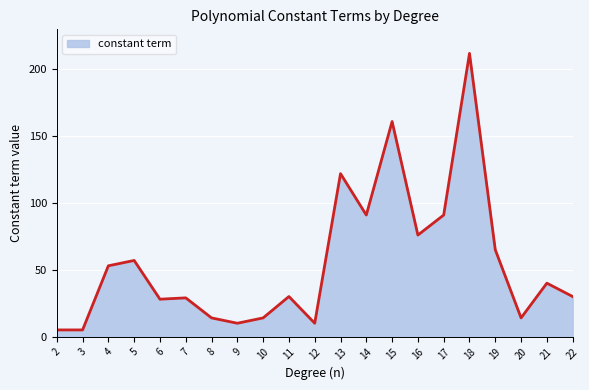

The chart shows a value of 122 at 13. True or false?

True